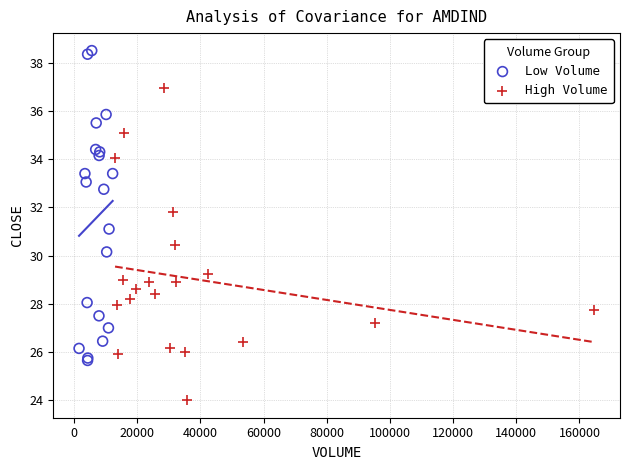

What are all the series names shown in the legend?

Low Volume, High Volume